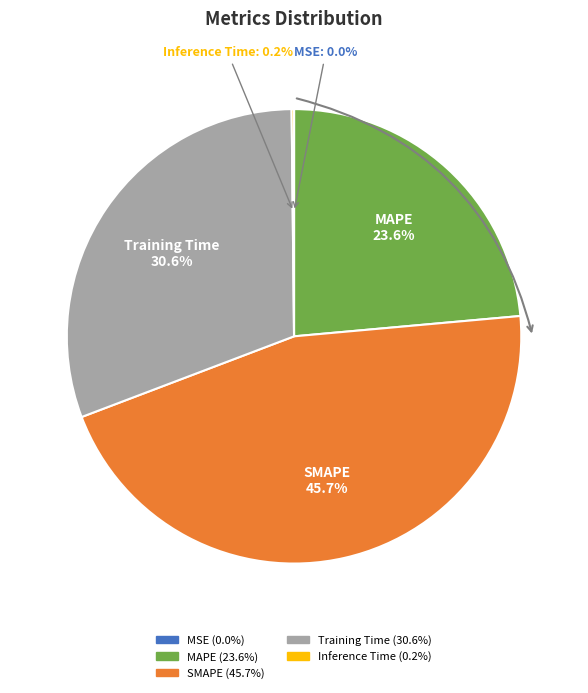

Is it true that Training Time is 42% of the pie?

False